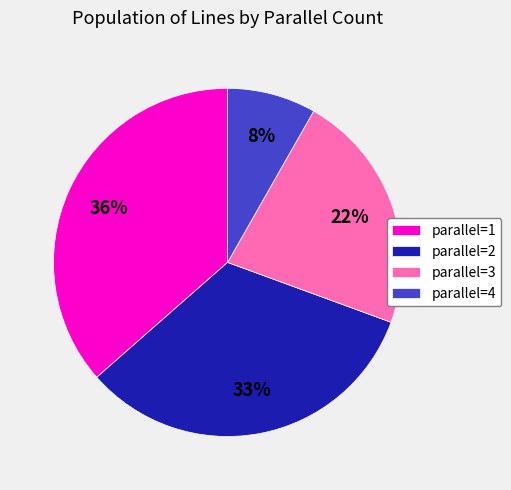

Is there any slice that represents more than half of the pie?

No